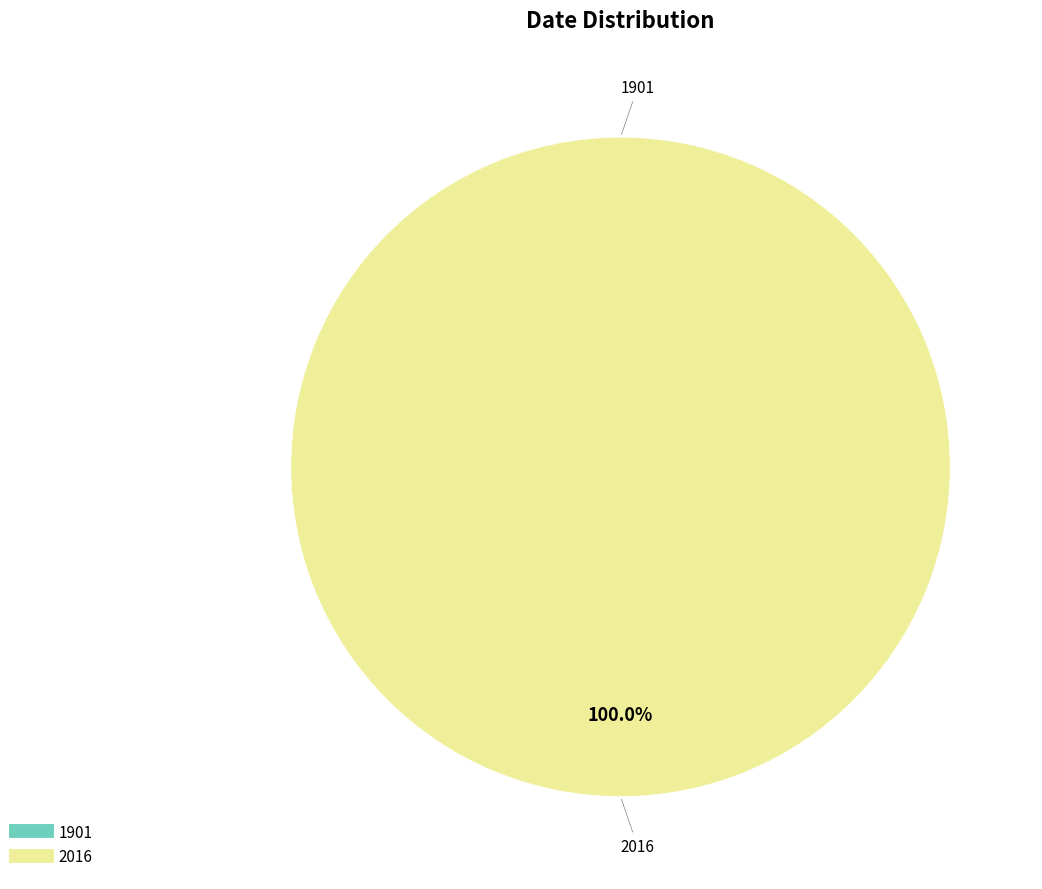

What is the largest slice in the pie chart?

2016